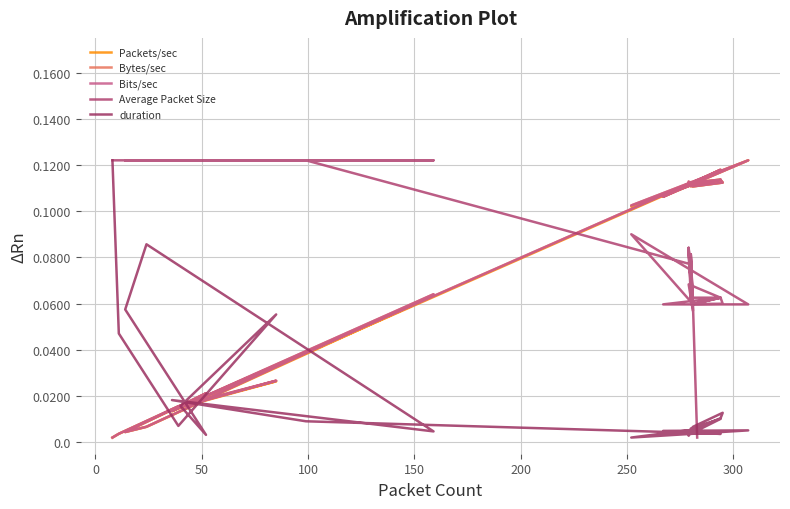

Reading left to right, what are all the values shown in this chart?

Packets/sec: 0.1	0.1	0.1	0.1	0.1	0.1	0.1	0.1	0.1	0.1	0.1	0.1	0.1	0.1	0.1	0.1	0.1	0.1	0.1	0.1	0.1	0.1	0.1	0.1	0.1	0.1	0.1	0.1	0.1	0.0	0.0	0.1	0.0	0.0	0.0	0.0	0.0	0.0	0.0	0.0
Bytes/sec: 0.1	0.1	0.1	0.1	0.1	0.1	0.1	0.1	0.1	0.1	0.1	0.1	0.1	0.1	0.1	0.1	0.1	0.1	0.1	0.1	0.1	0.1	0.1	0.1	0.1	0.1	0.1	0.1	0.1	0.0	0.0	0.1	0.0	0.0	0.0	0.0	0.0	0.0	0.0	0.0
Bits/sec: 0.1	0.1	0.1	0.1	0.1	0.1	0.1	0.1	0.1	0.1	0.1	0.1	0.1	0.1	0.1	0.1	0.1	0.1	0.1	0.1	0.1	0.1	0.1	0.1	0.1	0.1	0.1	0.1	0.1	0.0	0.0	0.1	0.0	0.0	0.0	0.0	0.0	0.0	0.0	0.0
Average Packet Size: 0.0	0.1	0.1	0.1	0.1	0.1	0.1	0.1	0.1	0.1	0.1	0.1	0.1	0.1	0.1	0.1	0.1	0.1	0.1	0.1	0.1	0.1	0.1	0.1	0.1	0.1	0.1	0.1	0.1	0.1	0.1	0.1	0.1	0.1	0.1	0.1	0.1	0.1	0.1	0.1
duration: 0.0	0.0	0.0	0.0	0.0	0.0	0.0	0.0	0.0	0.0	0.0	0.0	0.0	0.0	0.0	0.0	0.0	0.0	0.0	0.0	0.0	0.0	0.0	0.0	0.0	0.0	0.0	0.0	0.0	0.0	0.0	0.0	0.1	0.1	0.0	0.0	0.1	0.0	0.0	0.1